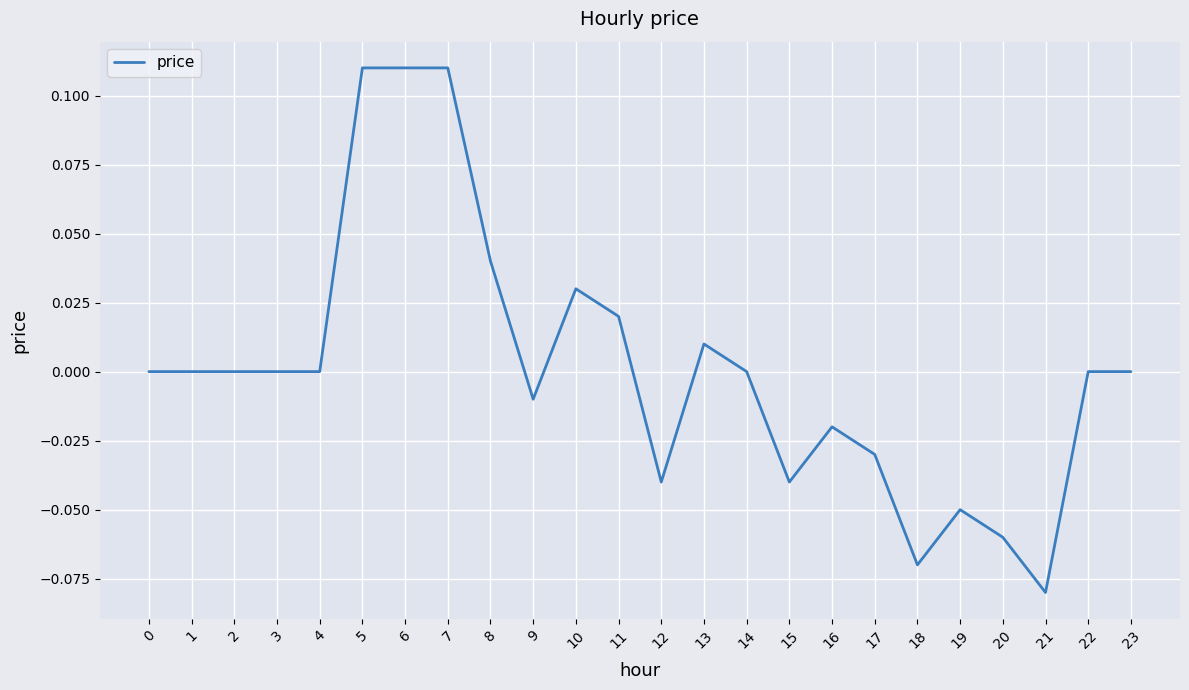

Is it true that the value at 12 is -0.1?

False